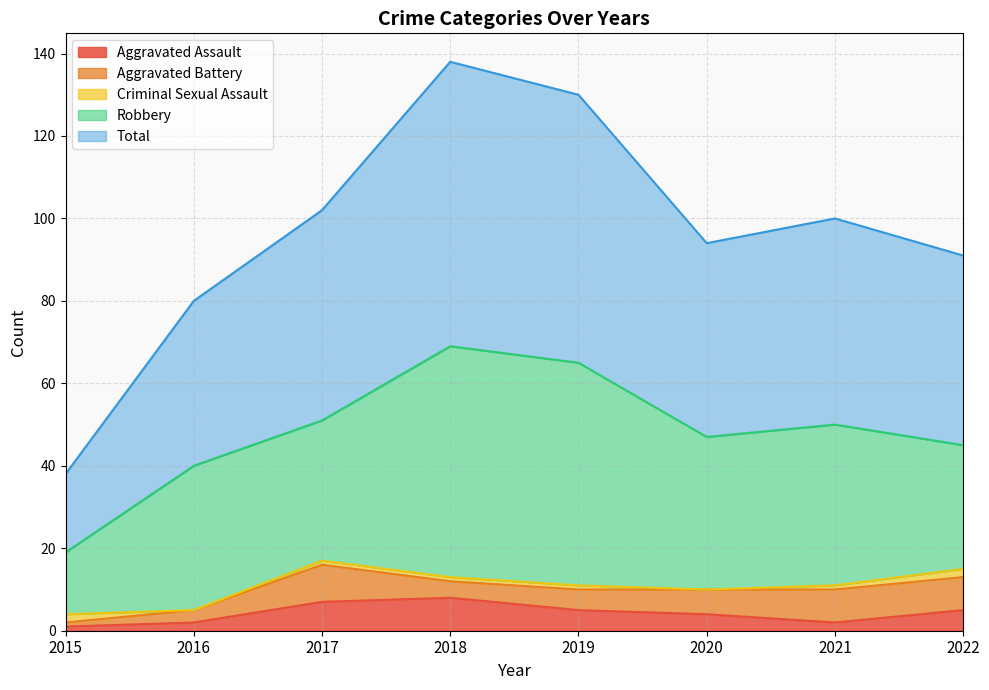

Does the chart display data point markers on the line(s)?

No